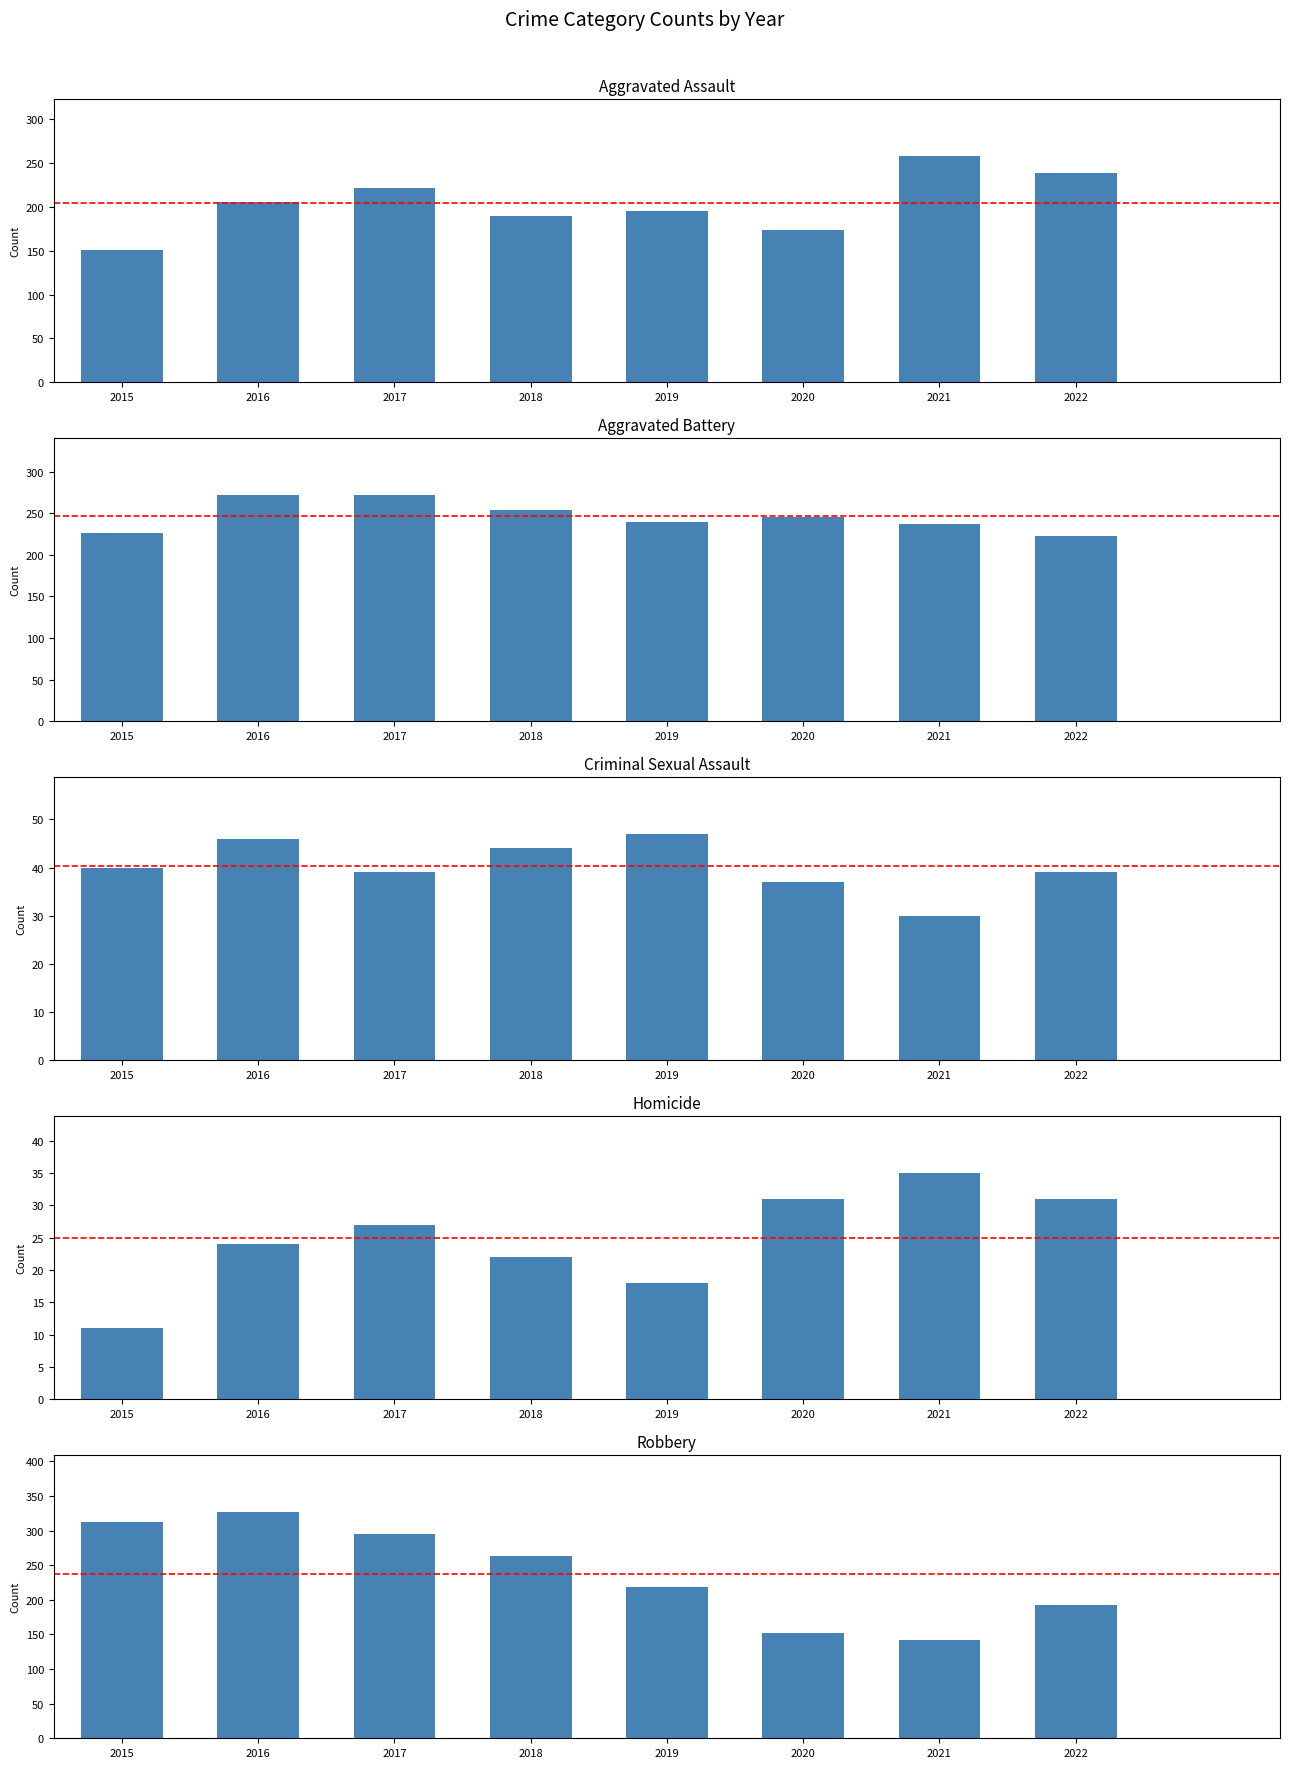

True or false: Homicide has a value of 11 at 2015.

True